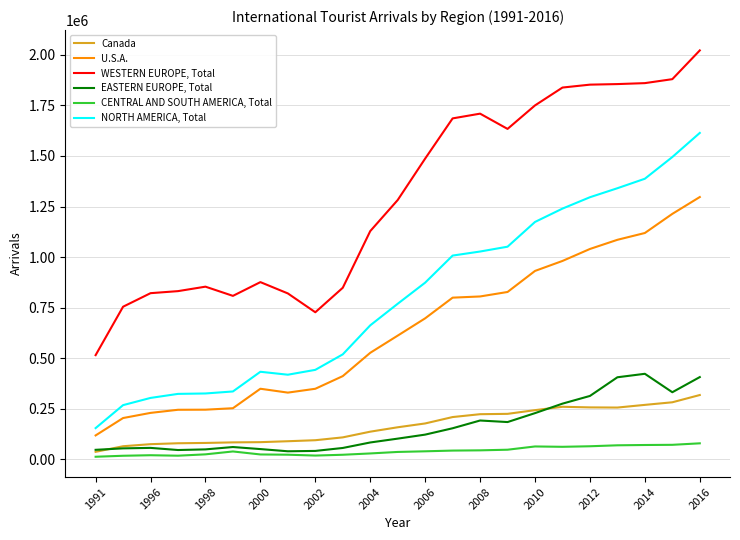

What is the greatest value displayed?

2022521